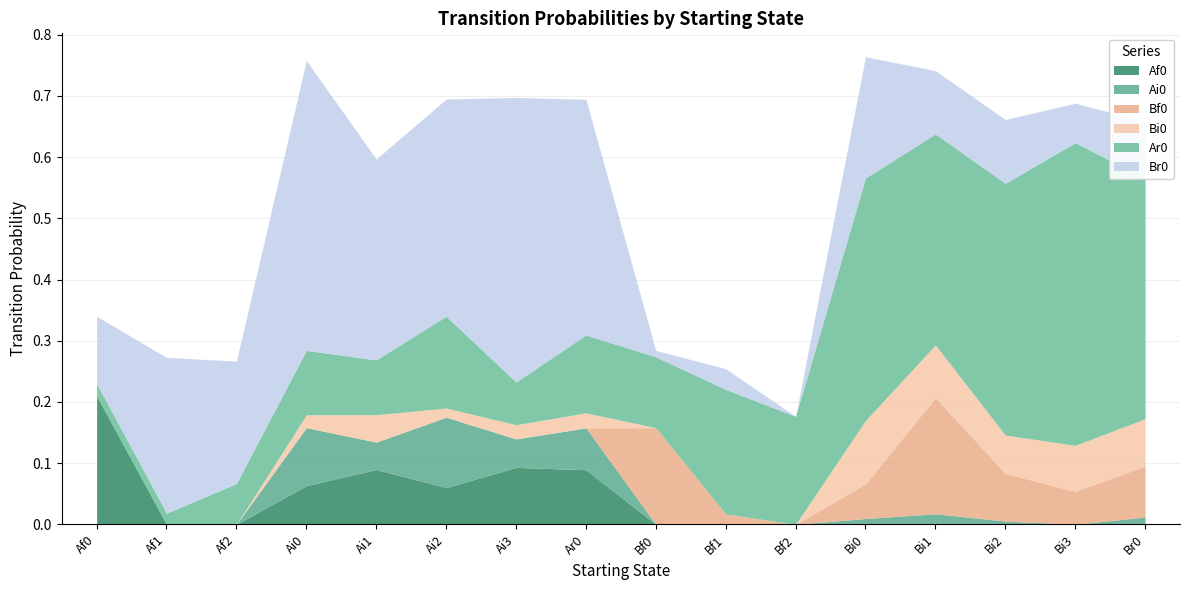

Which has a higher value, Bi0 or Bf1?

Bi0